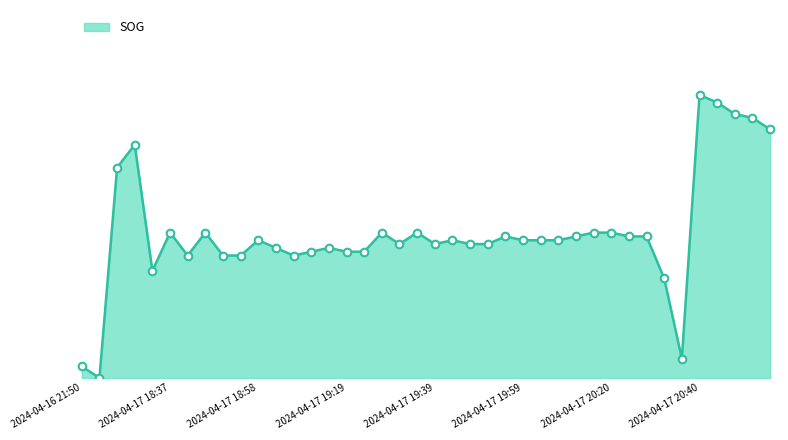

Does the chart have visible grid lines?

No